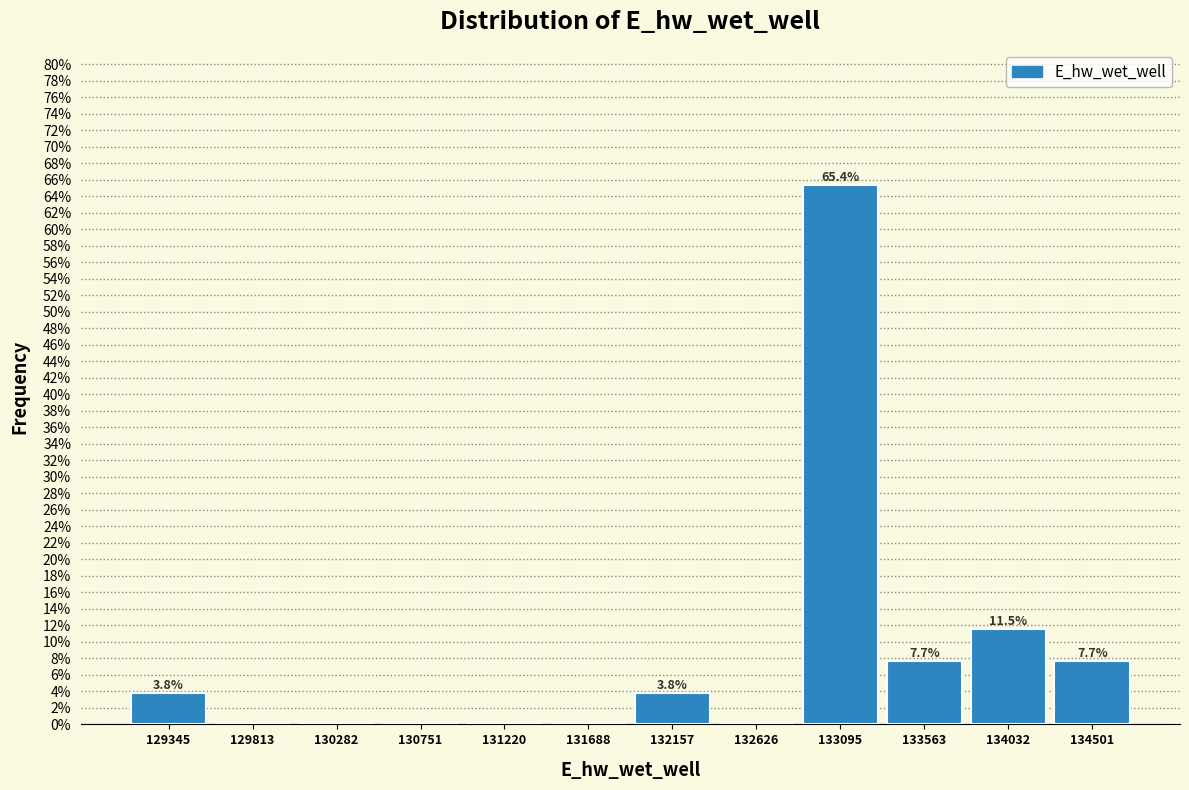

Over which range of the x-axis is the bar tallest?

132850 to 133350